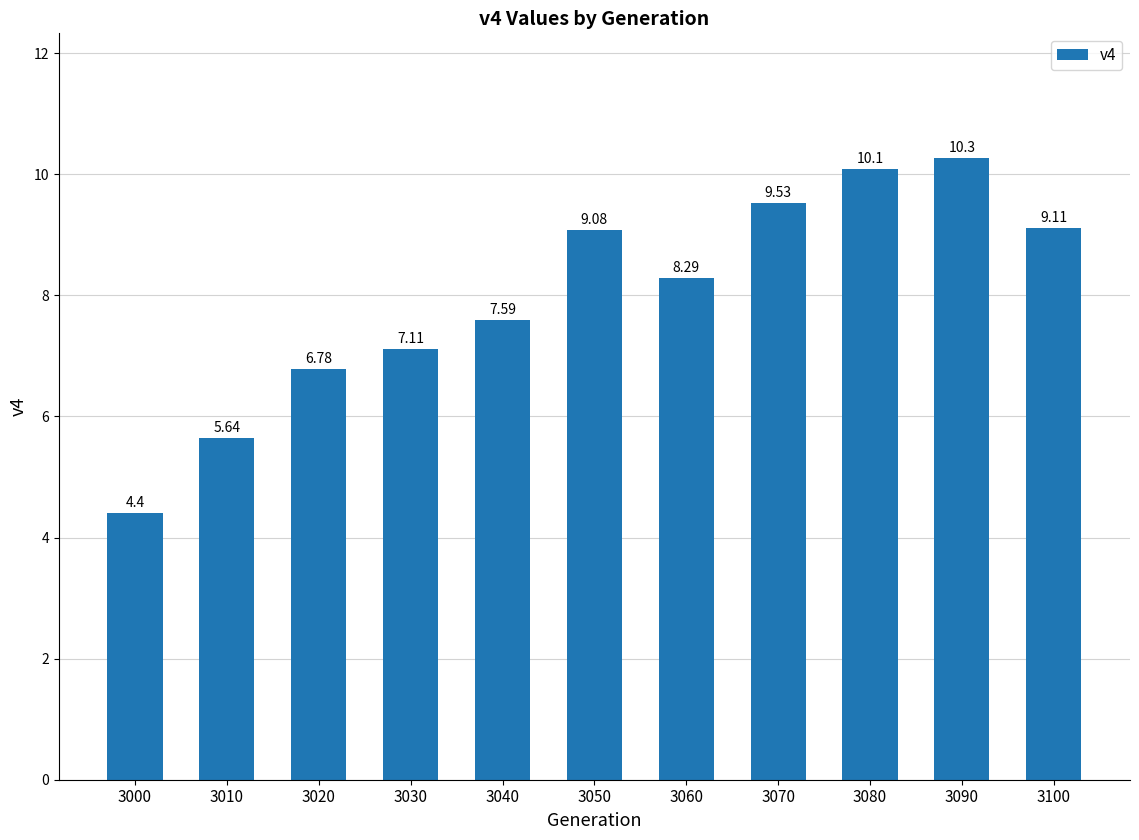

The chart shows a value of 3.7 at 3100. True or false?

False